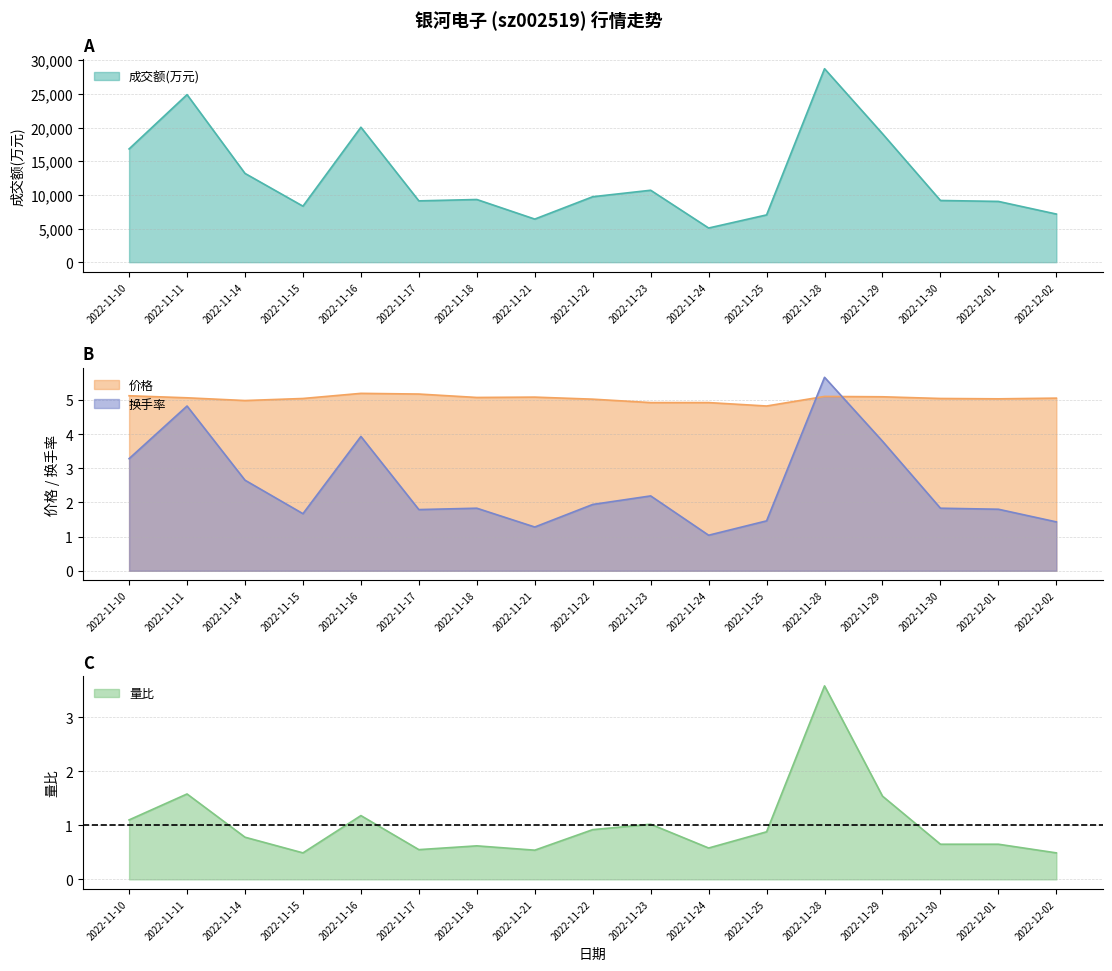

What is the label of the 3rd point from the right?

2022-11-30